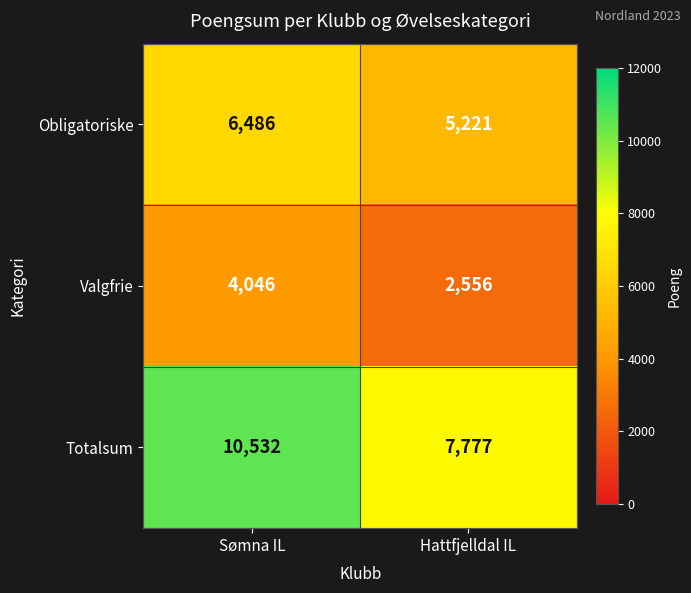

List the labels in order of Totalsum value, largest first.

Sømna IL, Hattfjelldal IL